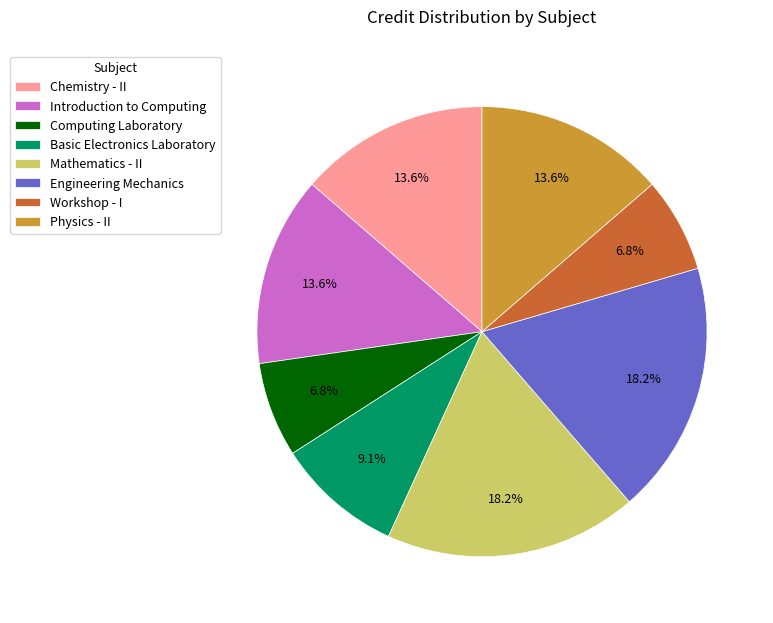

To the nearest percent, what is the difference between the largest and smallest slice percentages?

11%